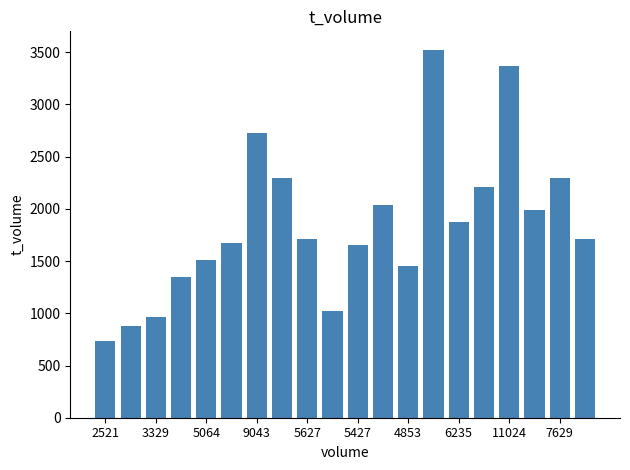

What is the smallest value displayed?

736